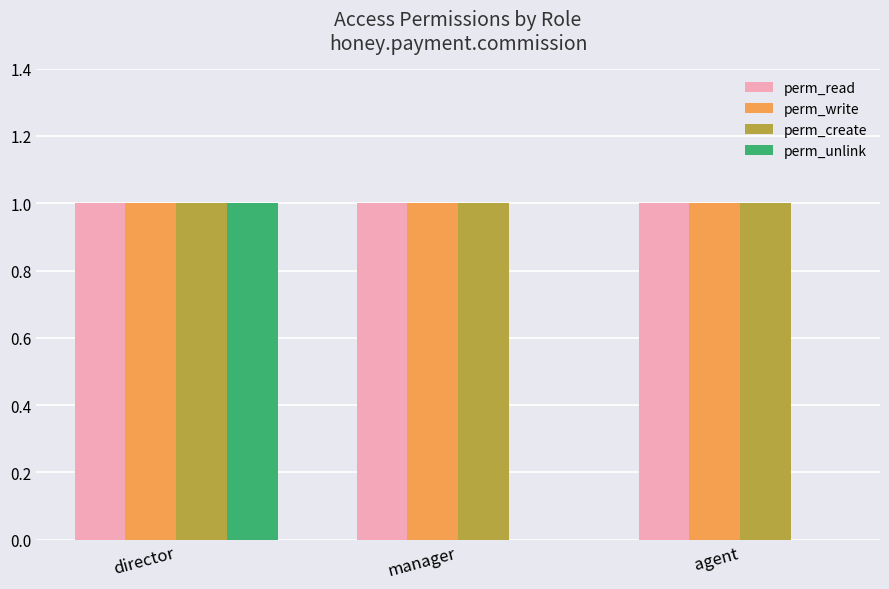

True or false: perm_create has a value of 1 at agent.

True